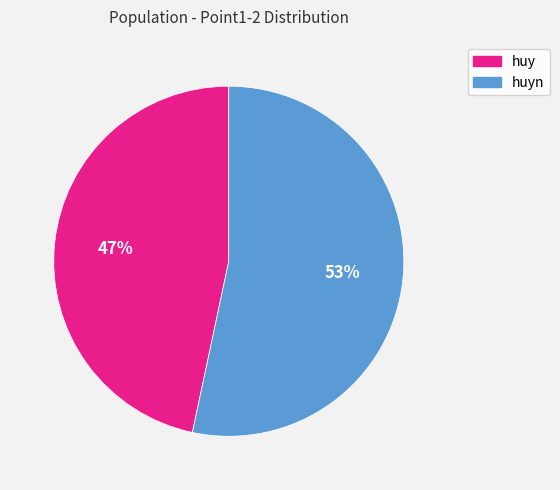

Is there any slice that represents more than half of the pie?

Yes